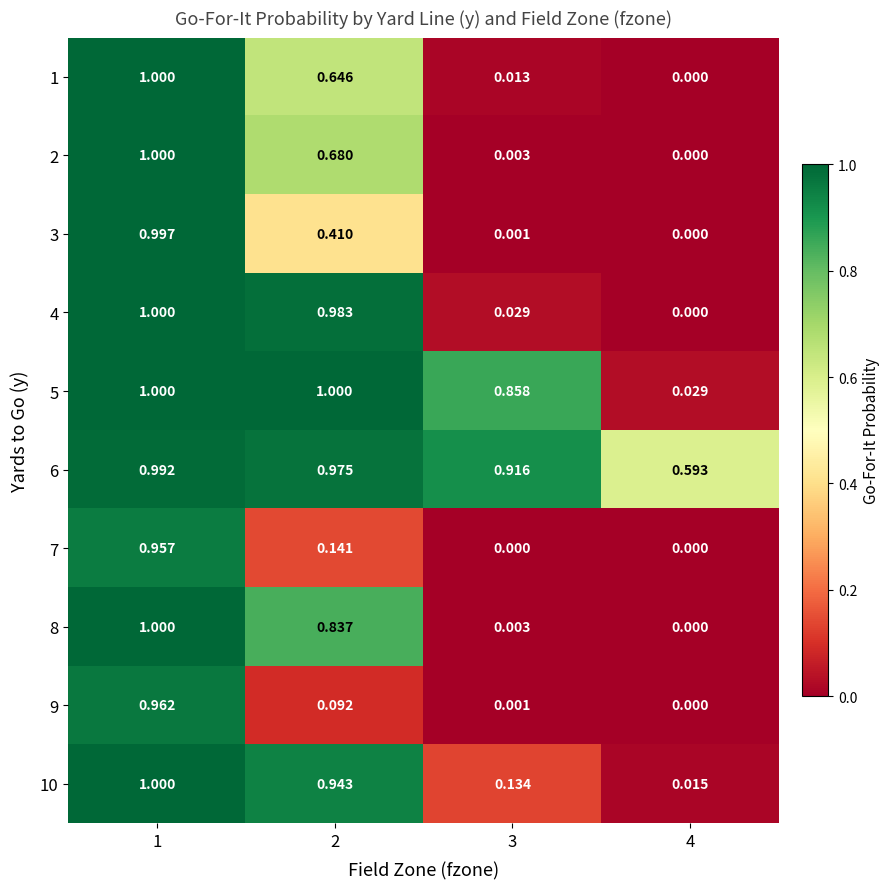

Is the value of 3 at 1 greater than the value of 10 at 2?

Yes